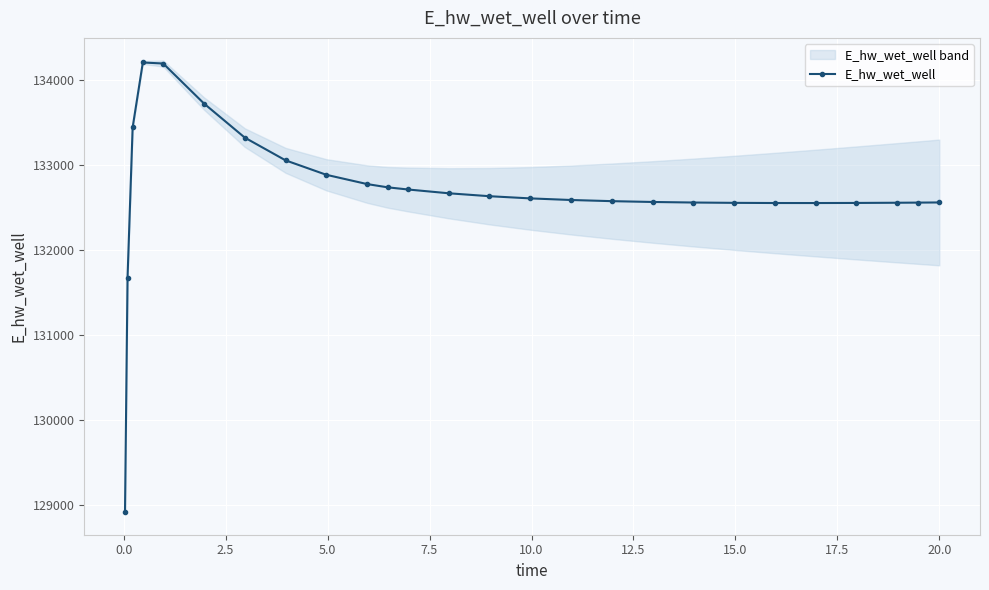

True or false: E_hw_wet_well has more than 0 points higher than both neighbors.

True